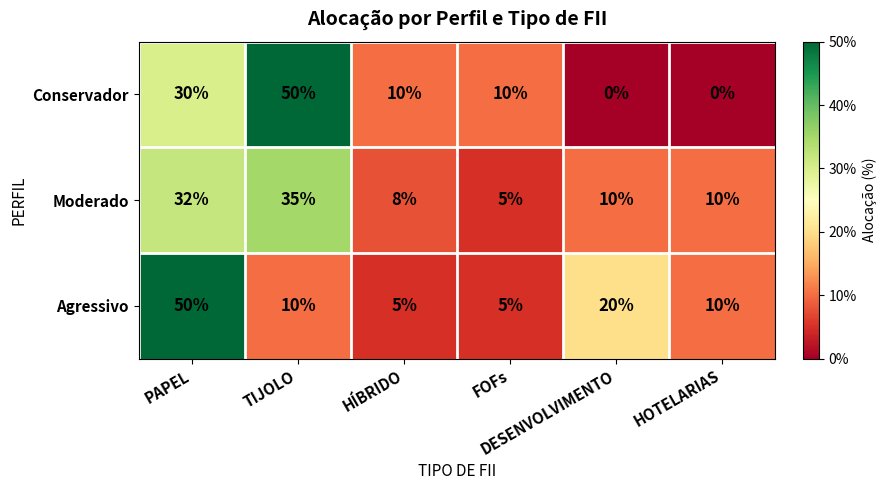

What is the greatest value displayed?

50